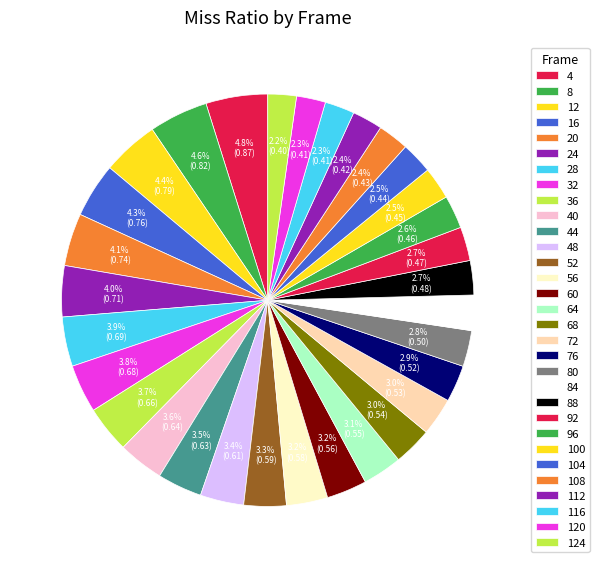

Count the number of slices in the pie.

31